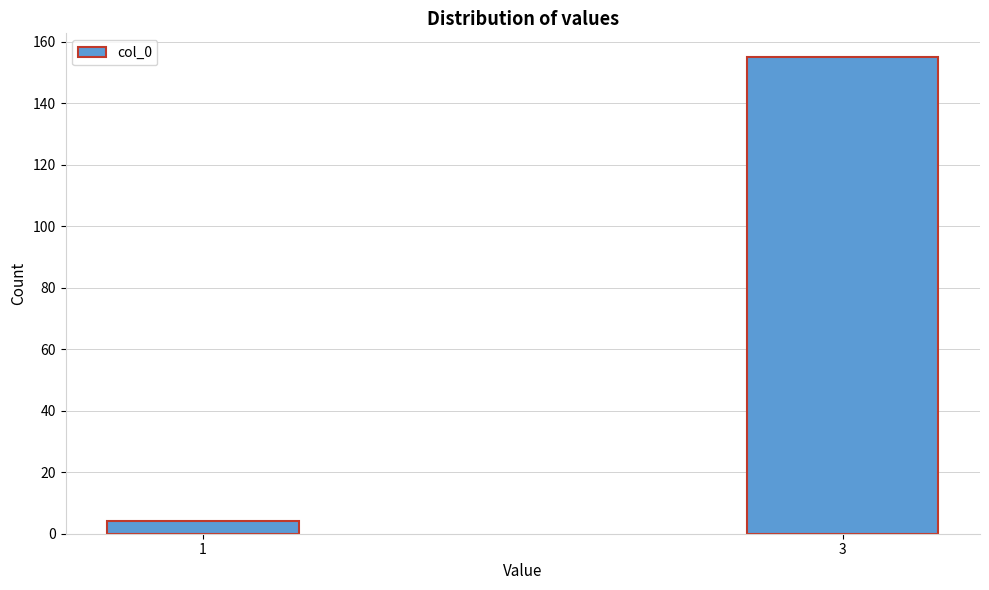

Reading right to left, list all the values displayed in this chart.

3=155	1=4